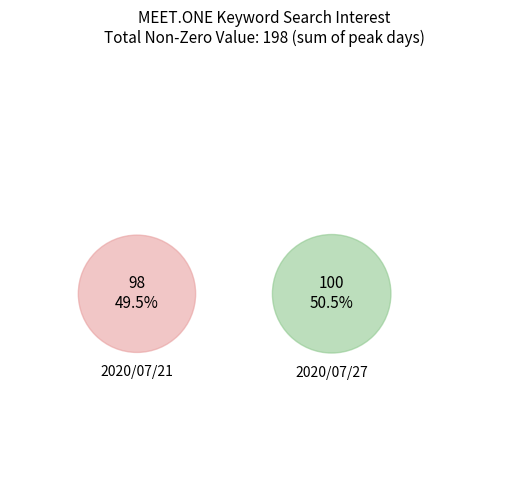

Is there any slice that represents more than half of the pie?

Yes